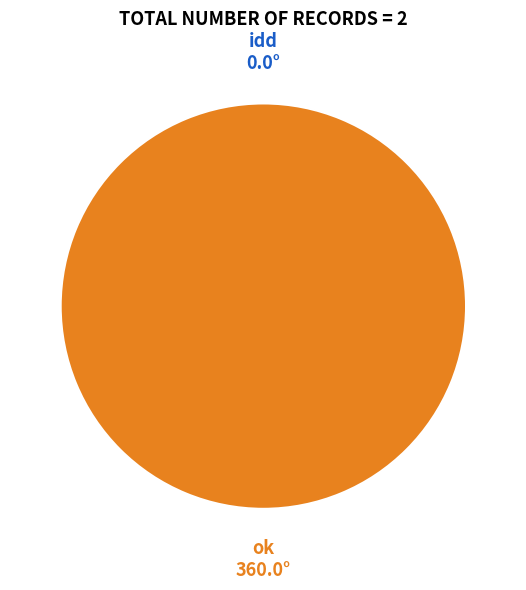

True or false: ok accounts for 100% of the total.

True